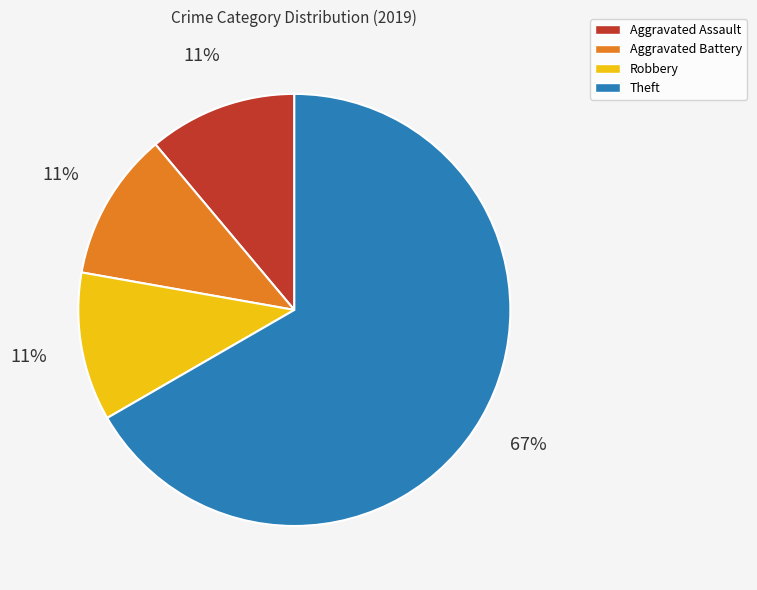

Is it true that Robbery is 11% of the pie?

True